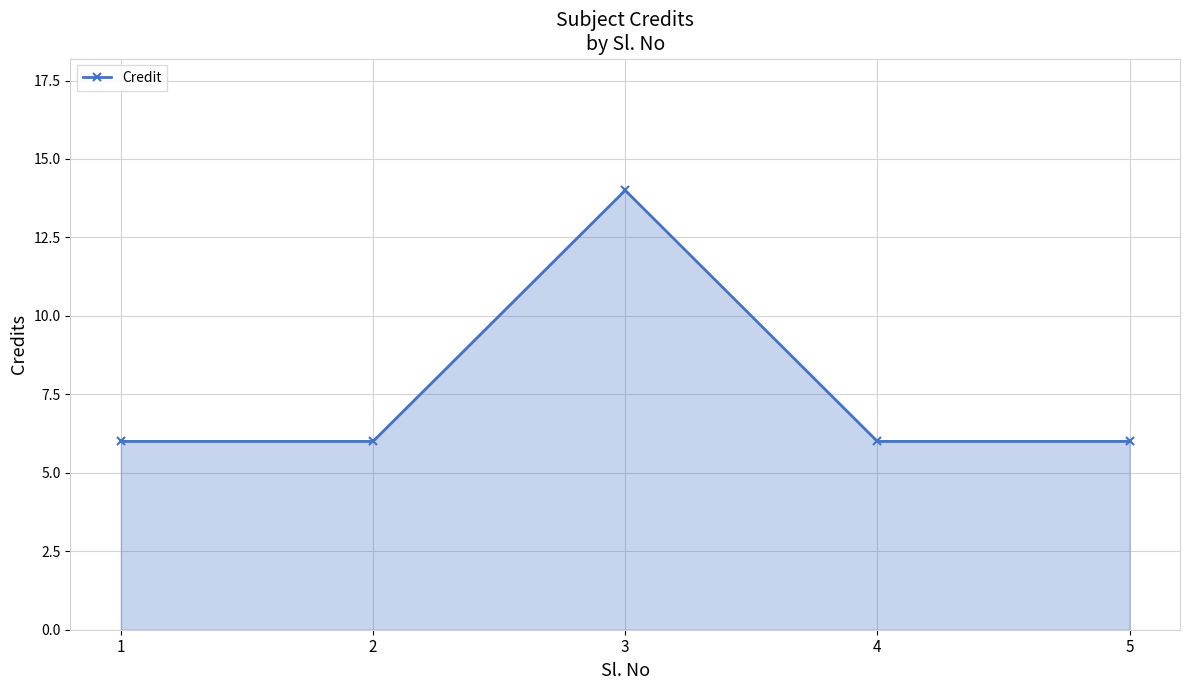

What is the maximum value shown in the chart?

14